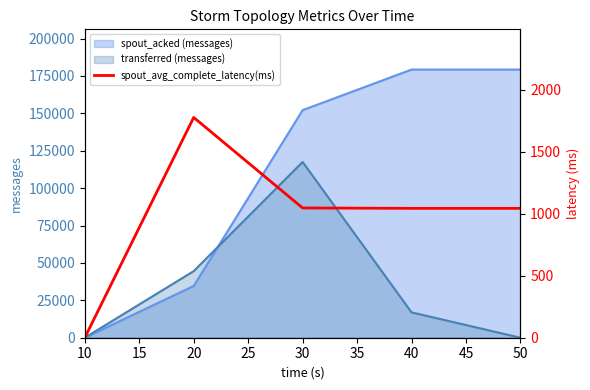

The value of transferred (messages) at 50 is 72664. True or false?

False